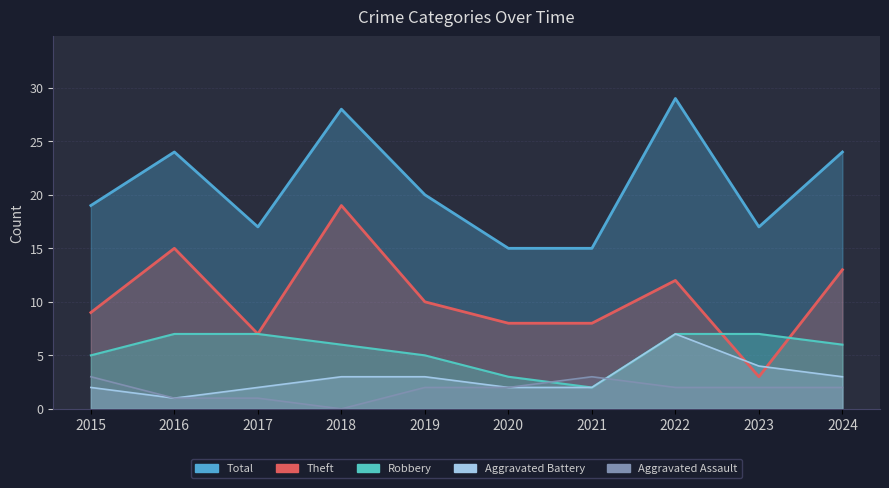

In Aggravated Assault, how many points are lower than both neighbors (excluding endpoints)?

1